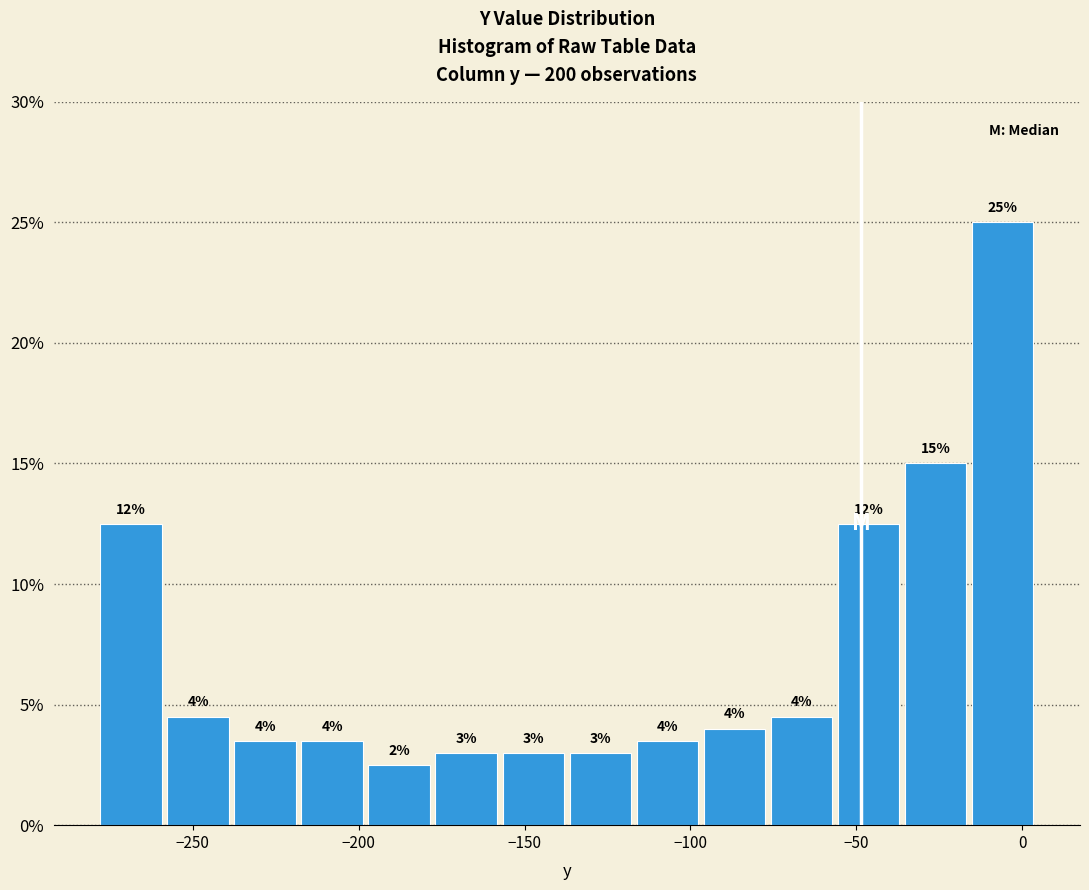

Over which range of the x-axis is the bar tallest?

-15 to 5